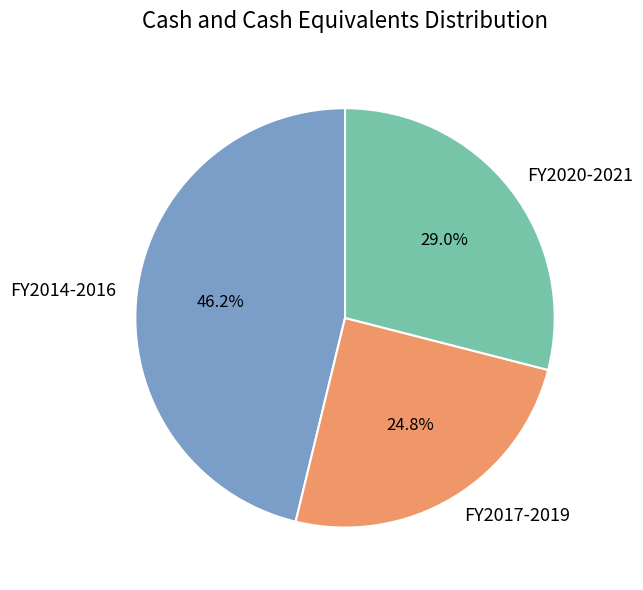

Approximately how many times larger is the value at FY2017-2019 compared to FY2020-2021?

0.9